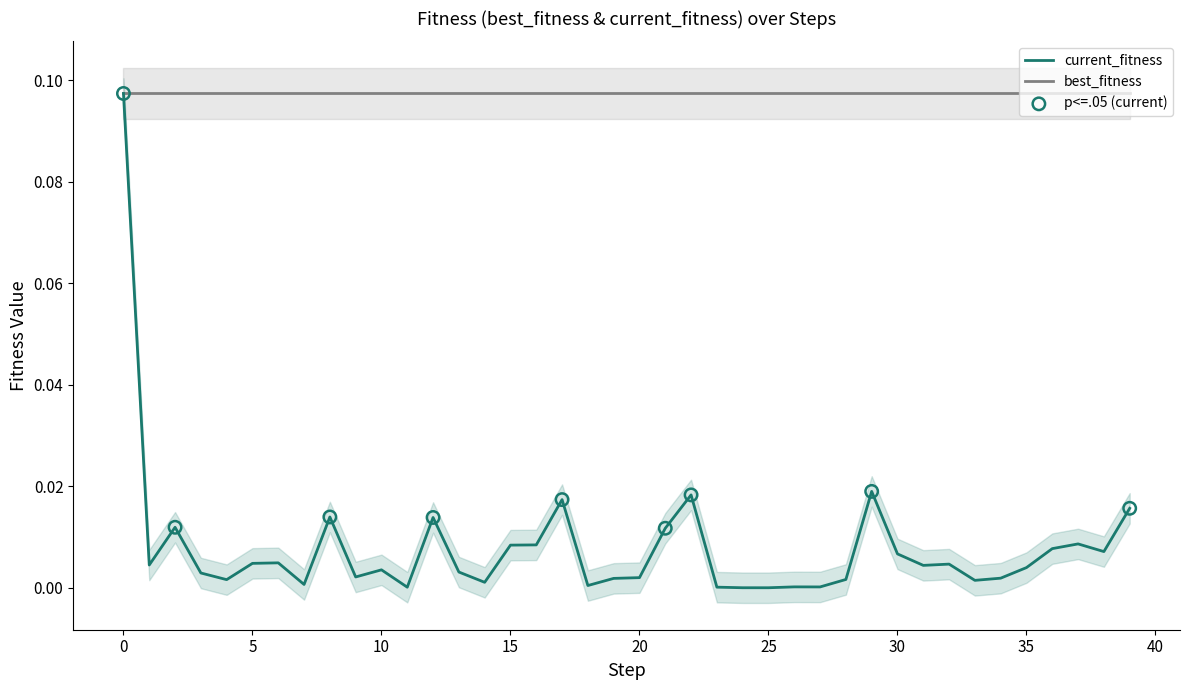

True or false: best_fitness has a value of 0.0 at 15.

False